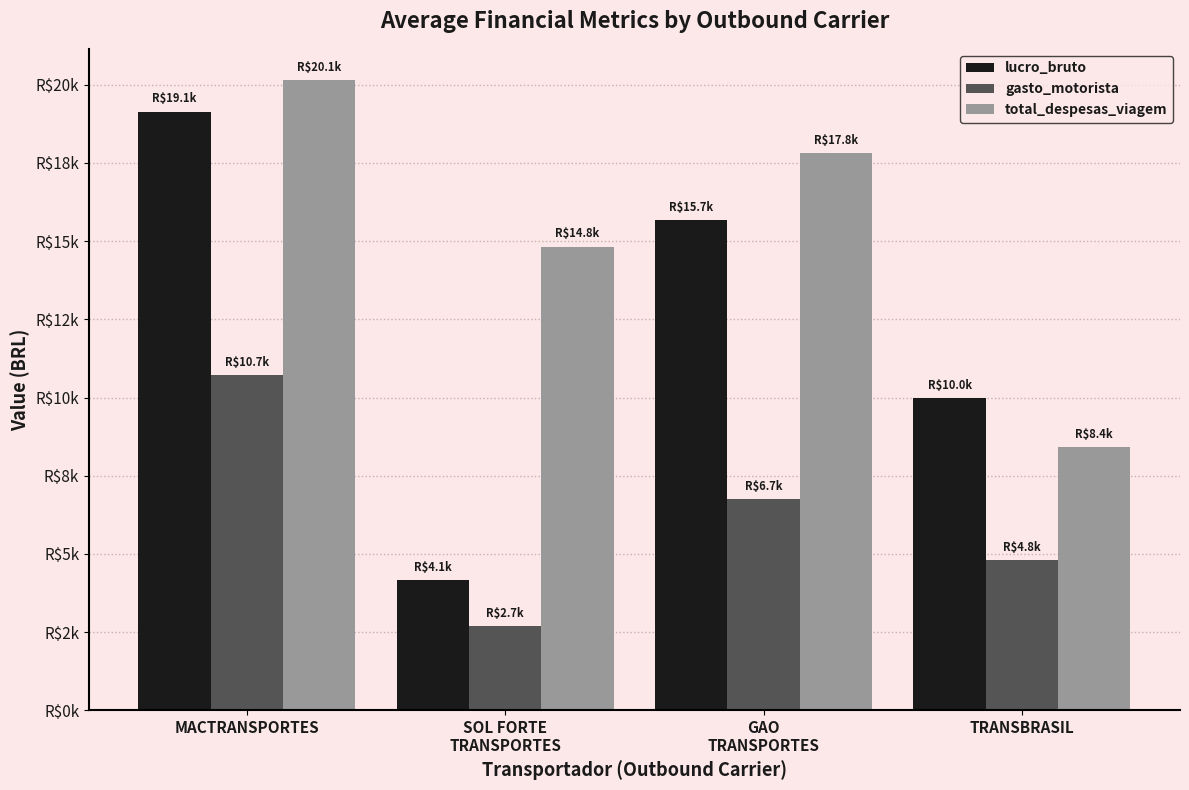

Between MACTRANSPORTES and GAO
TRANSPORTES, which series saw the biggest shift?

gasto_motorista